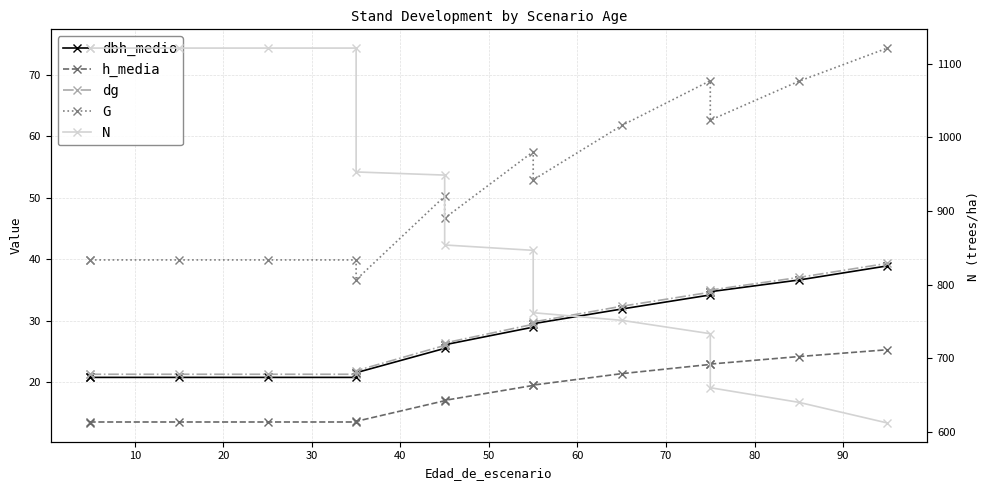

True or false: G and h_media intersect in this chart.

False